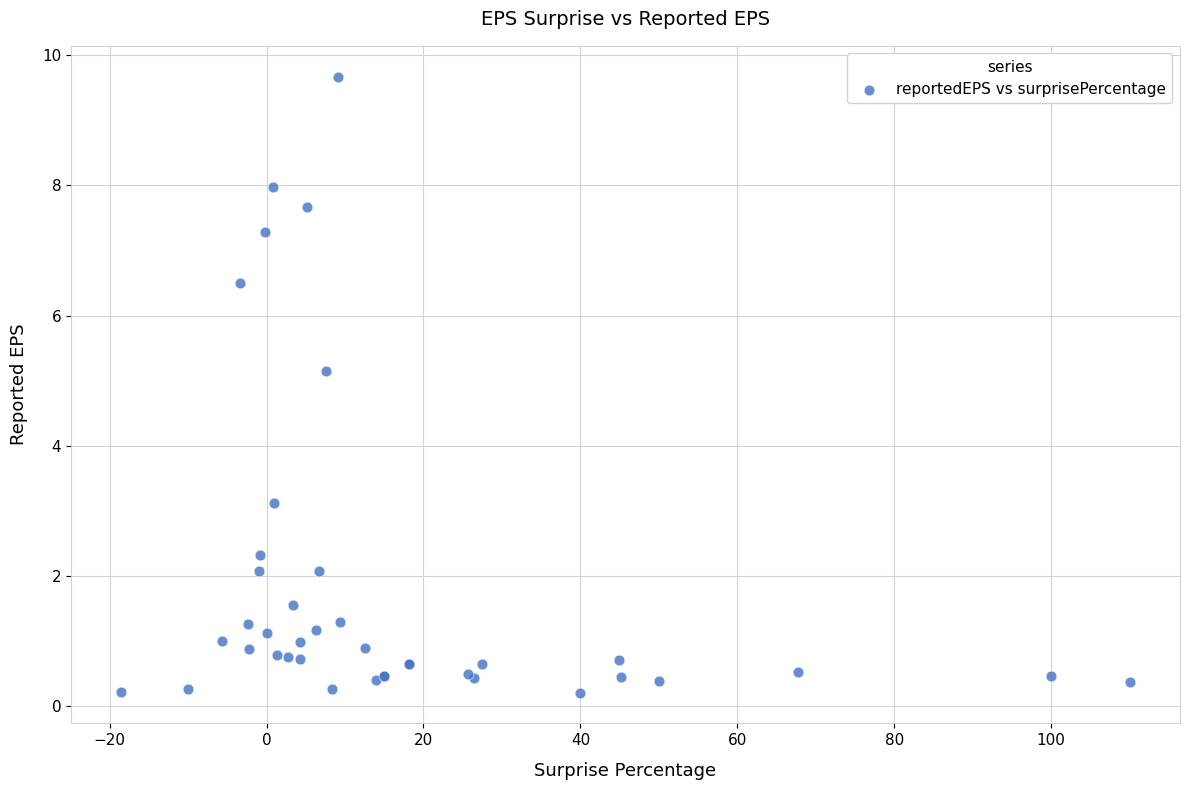

What Y value in the scatter plot is closest to 4?

3.1